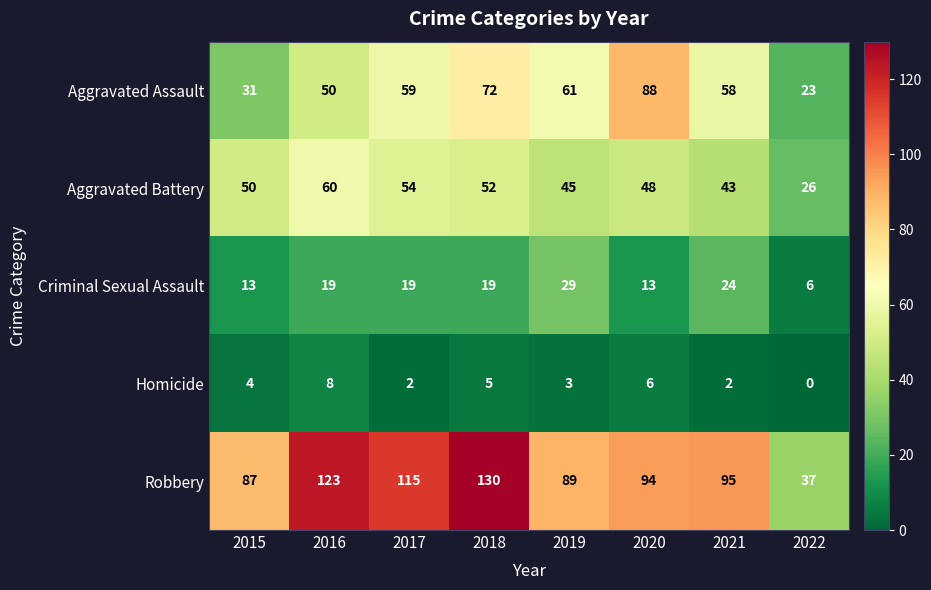

At which category is the sum across all series the highest?

2018